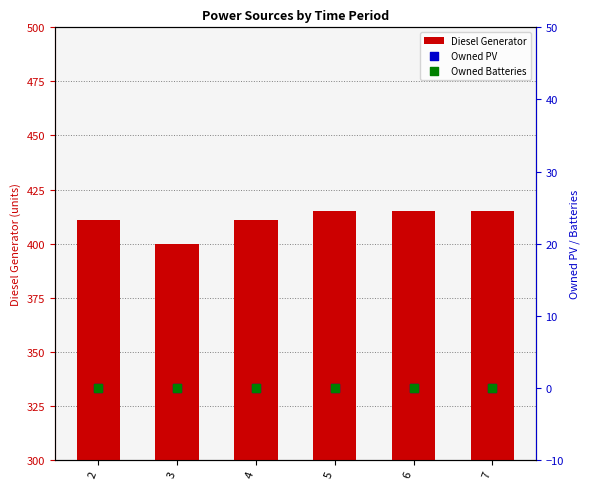

At how many categories does at least one series exceed 185?

6